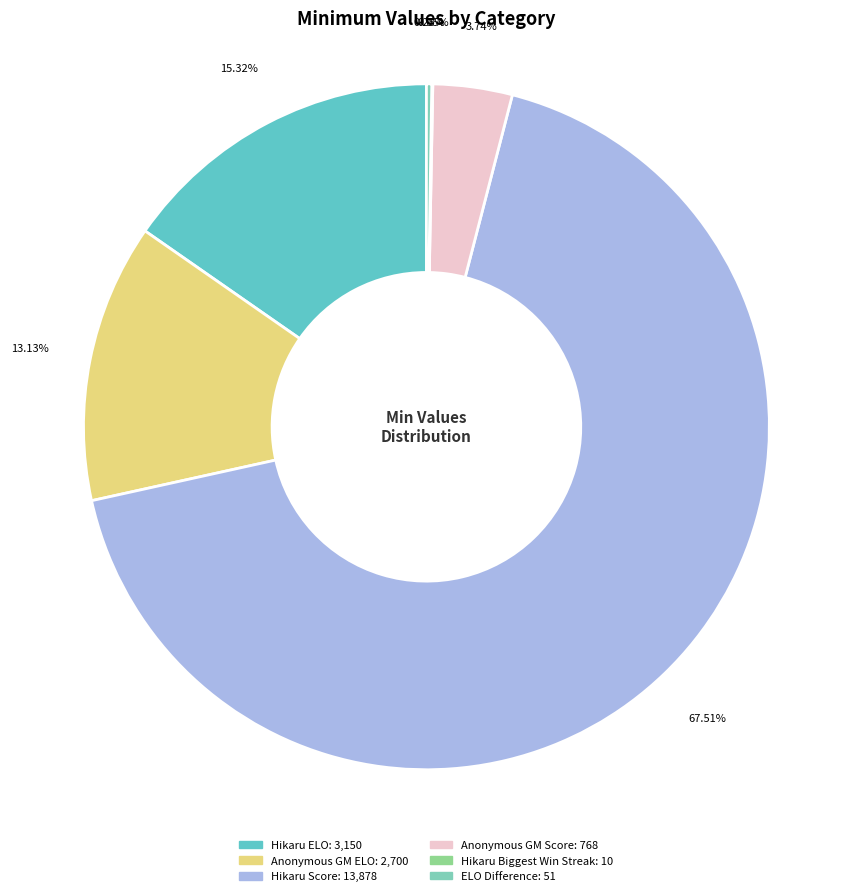

Does any single category account for the majority?

Yes